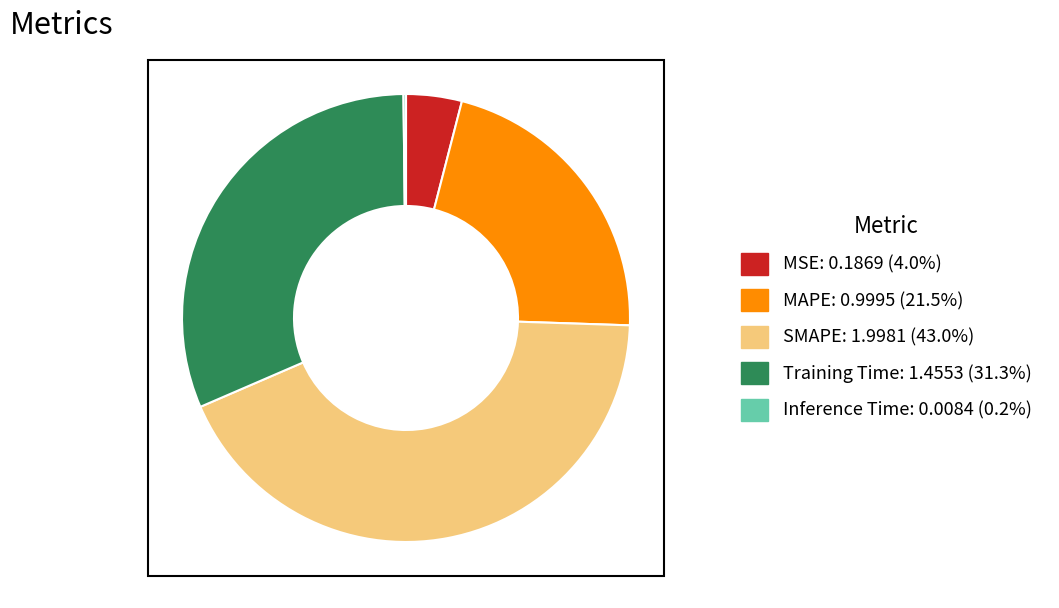

Is MAPE the majority of the pie?

No